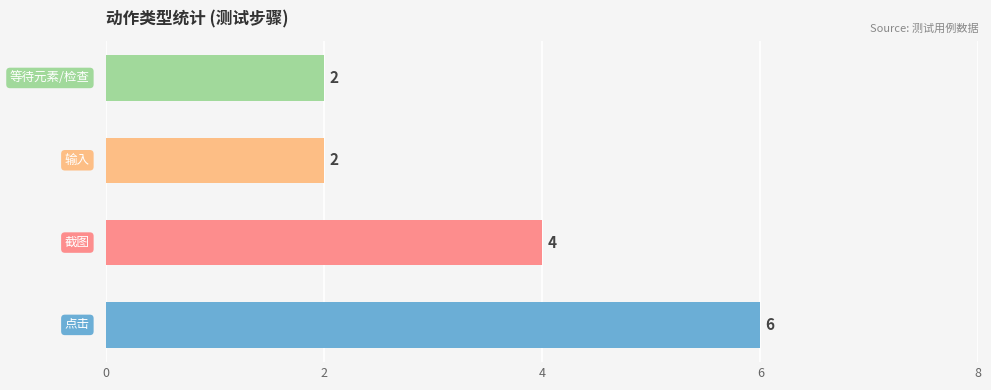

Count the values in the range 2 to 6.

4